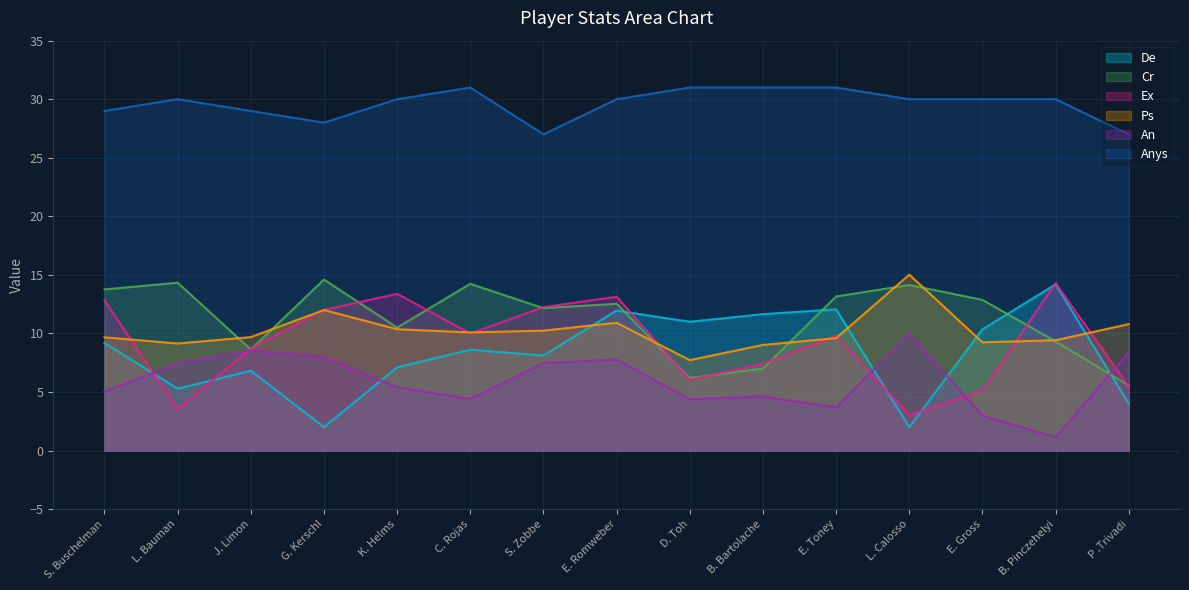

How many interior local valleys does the Ps series have?

4